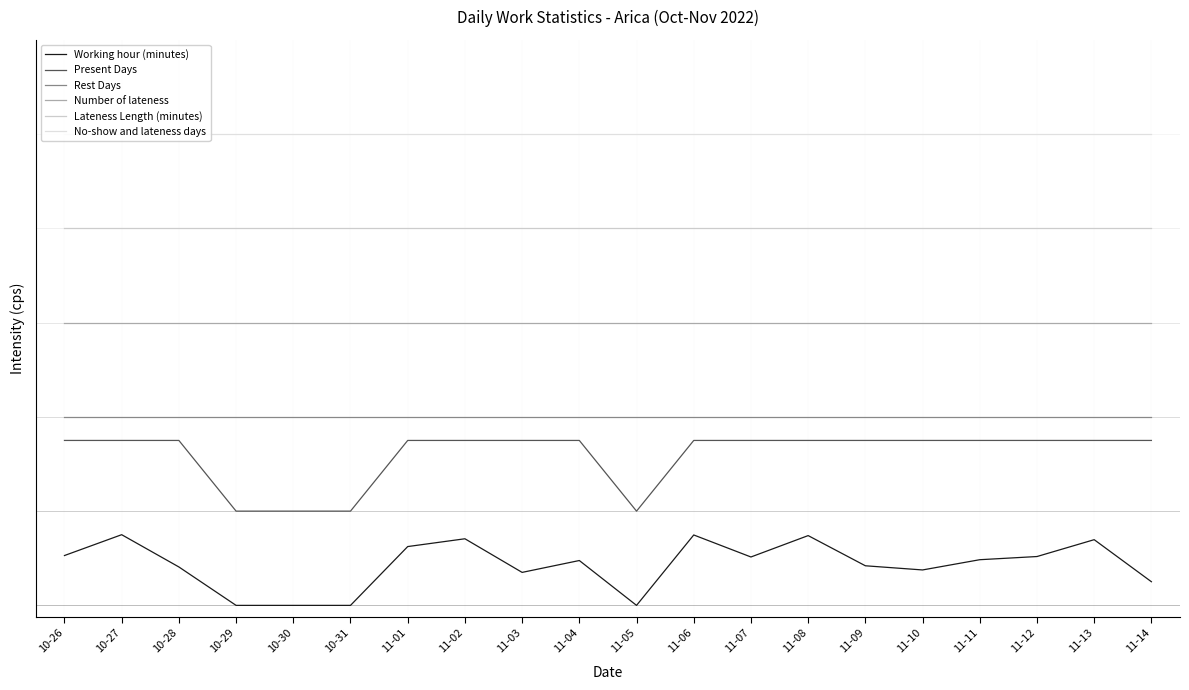

What is the sum of all No-show and lateness days values?

80000.0